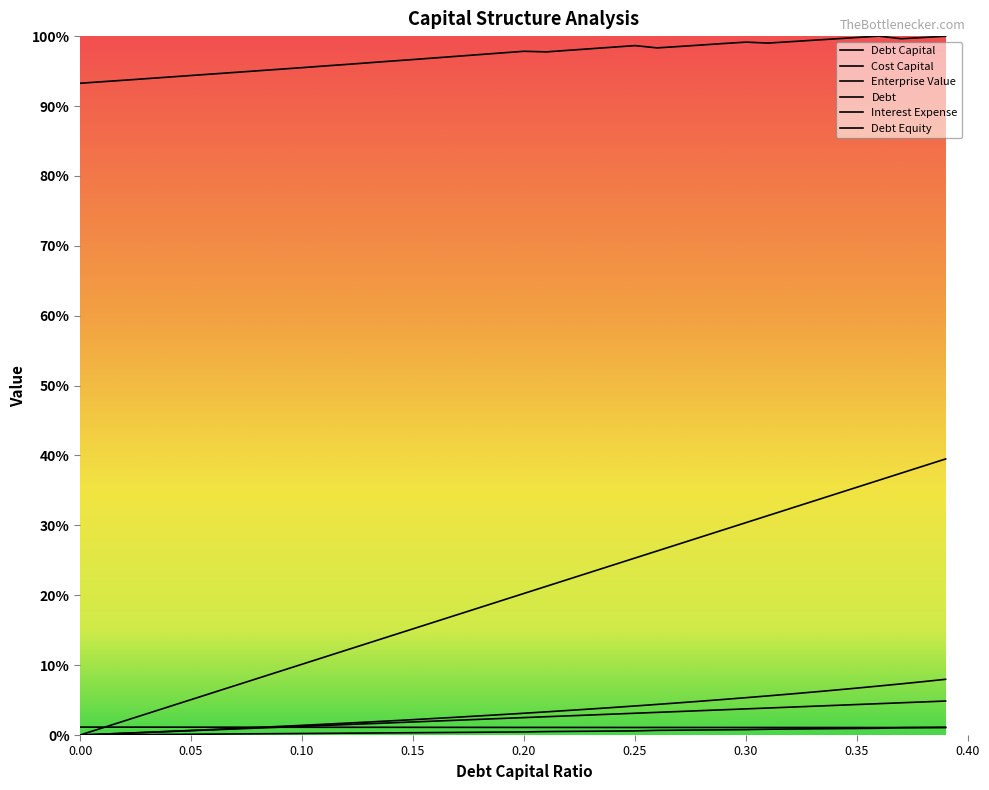

True or false: debt_capital and debt cross at least once.

False